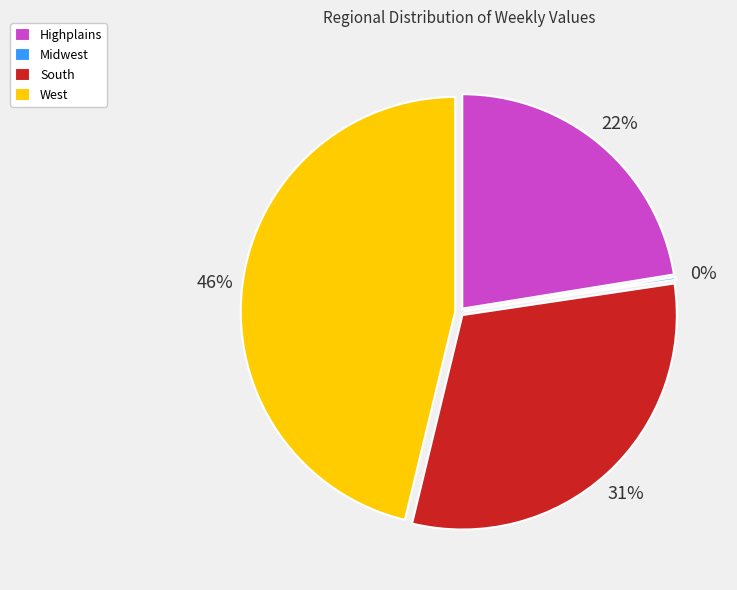

Do 6 and 32 together represent more than half of the pie?

No